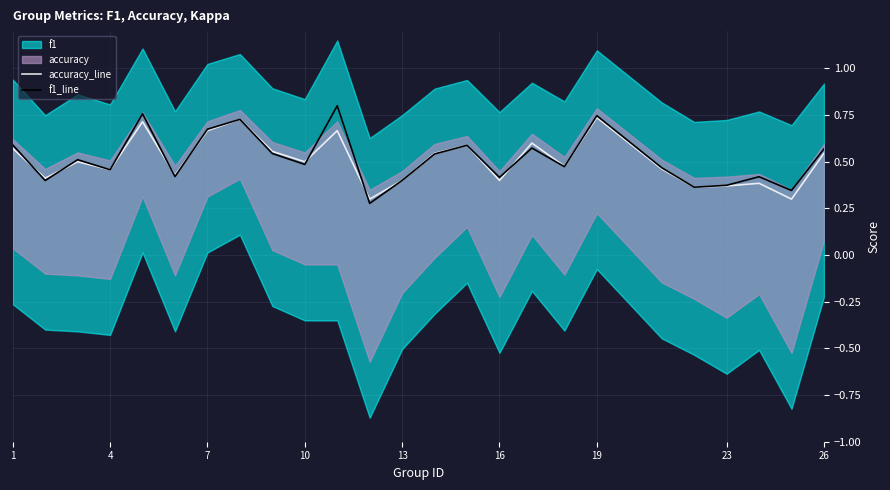

True or false: f1_line has more than 2 points higher than both neighbors.

True